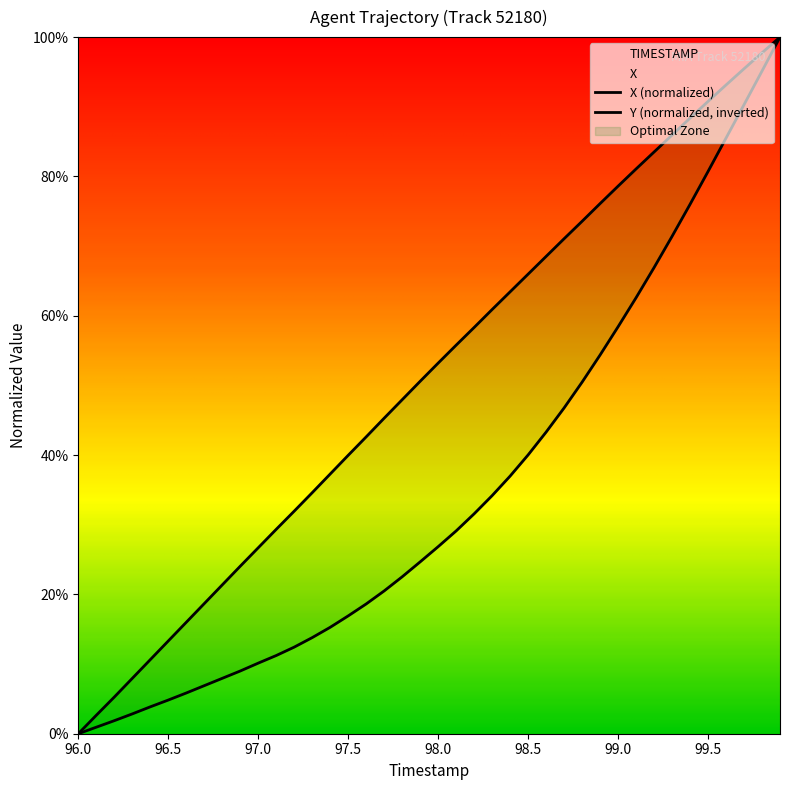

Is it true that X equals 93.6 at 99.1?

False